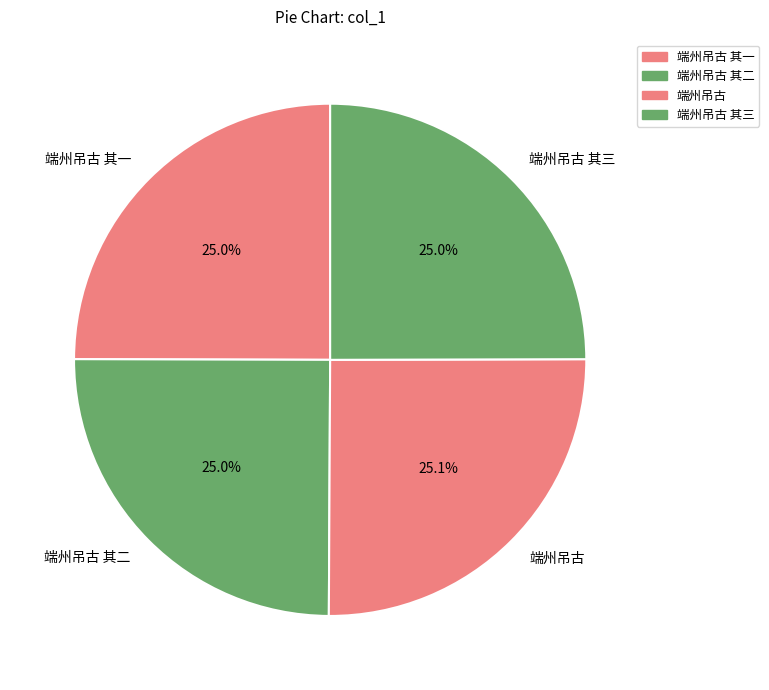

What is the ratio of the value at 端州吊古 to the value at 端州吊古 其三?

1.0